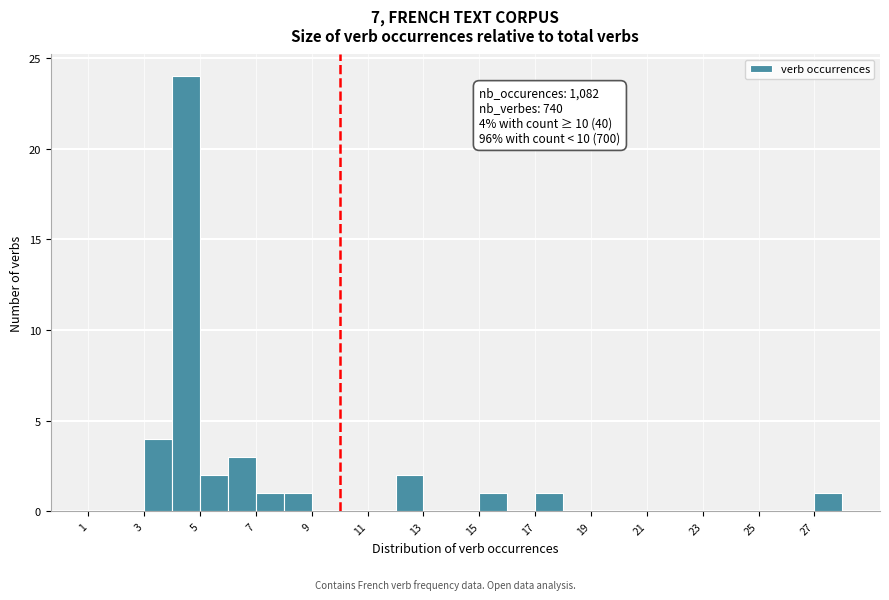

Which range on the x-axis has the tallest bar?

4 to 5